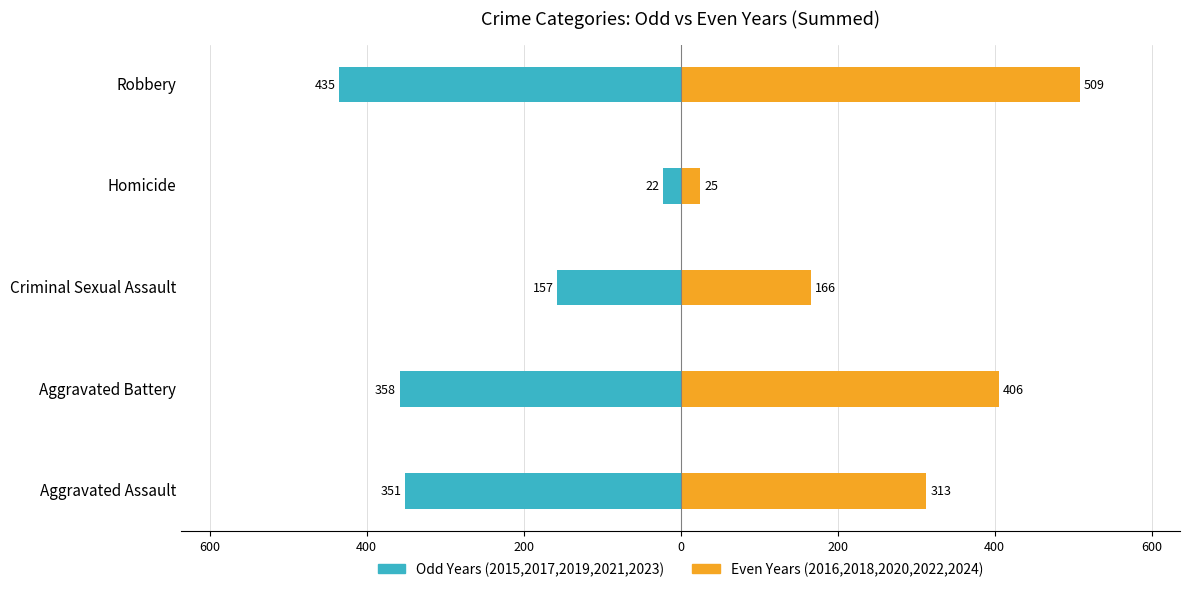

Reading left to right, list all the values displayed in this chart.

Odd Years (2015-2023): -351	-358	-157	-22	-435
Even Years (2016-2024): 313	406	166	25	509